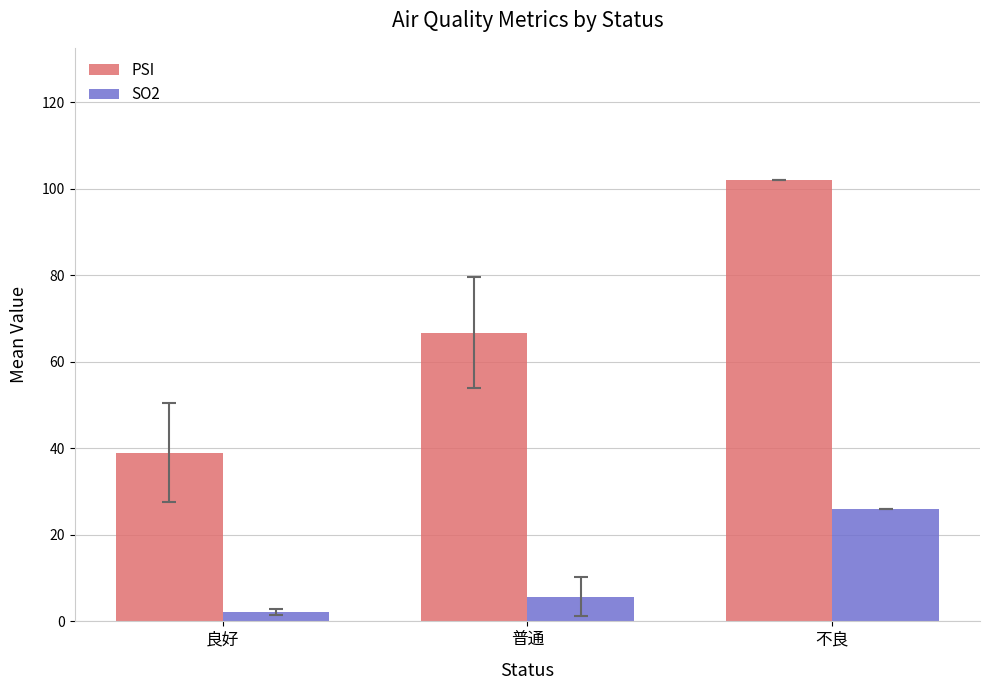

Is it true that PSI equals 39.0 at 良好?

True